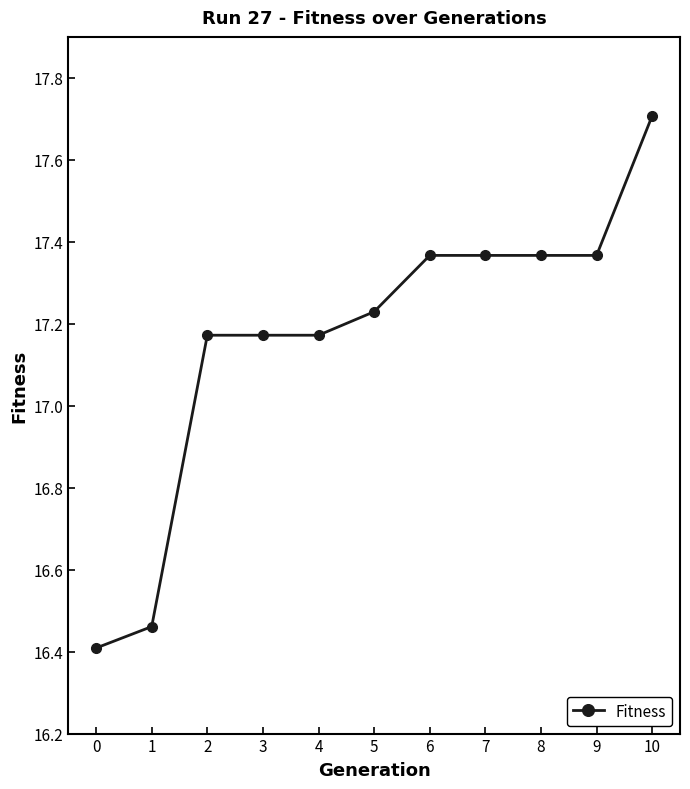

What is the change in value from 3 to 9?

+0.2